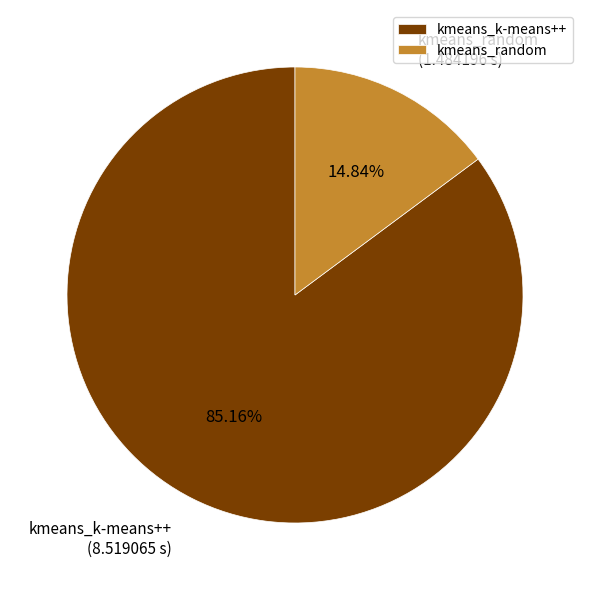

What portion of the pie excludes kmeans_random?

85.2%